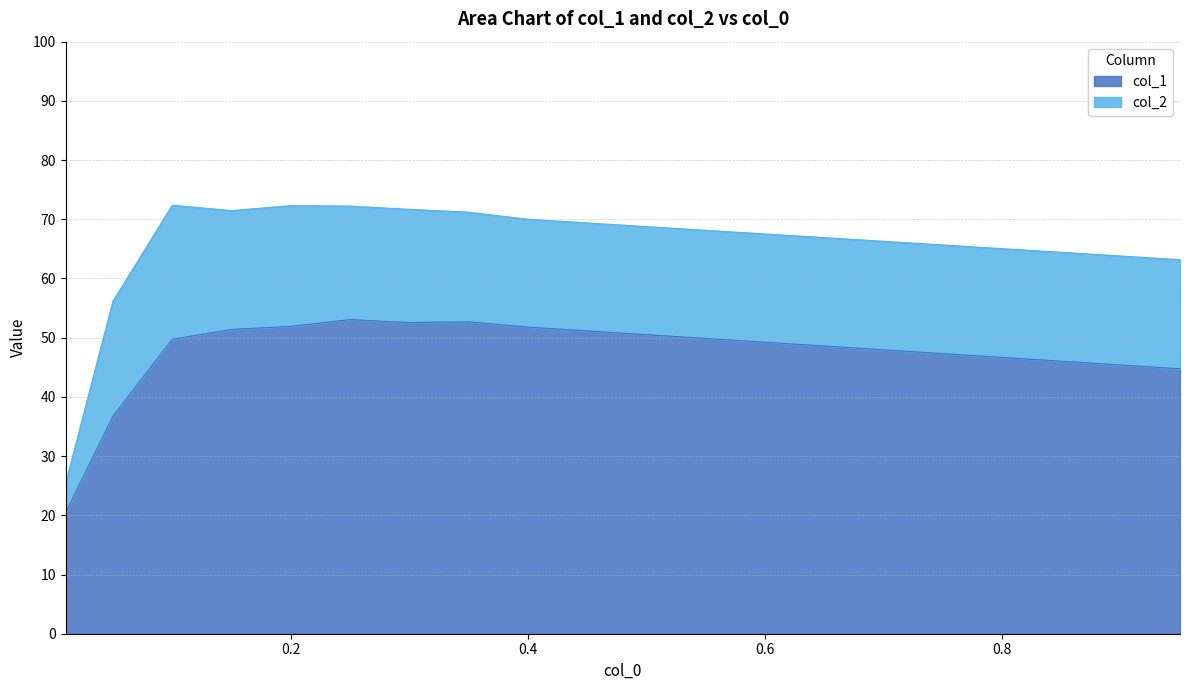

How many distinct data groups are displayed?

2